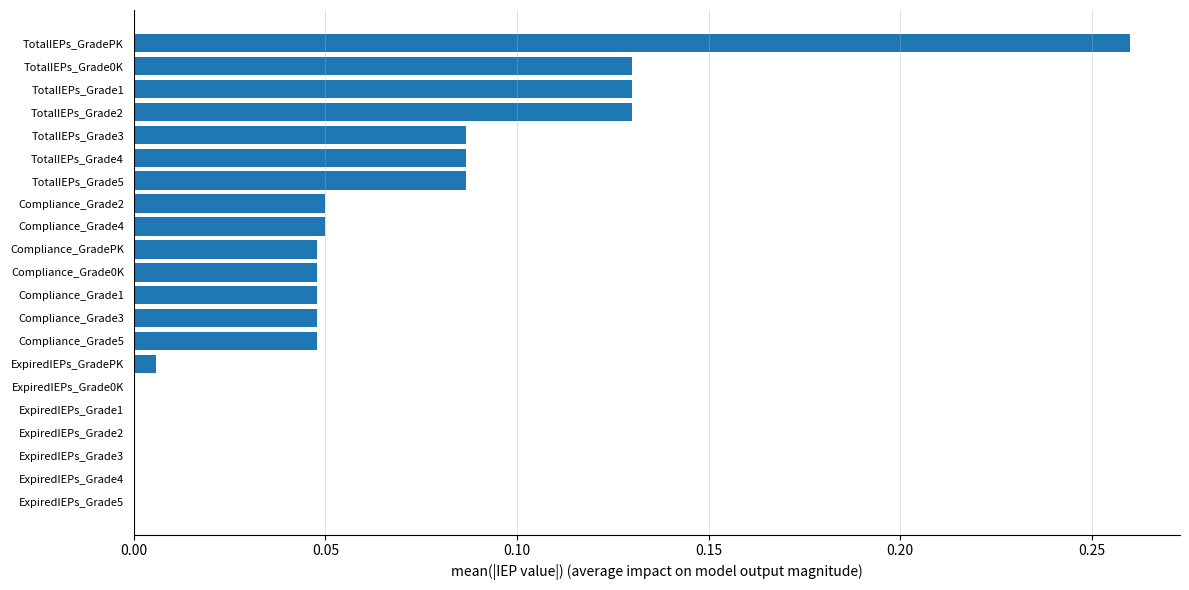

The chart shows a value of 0.0 at ExpiredIEPs_Grade4. True or false?

True